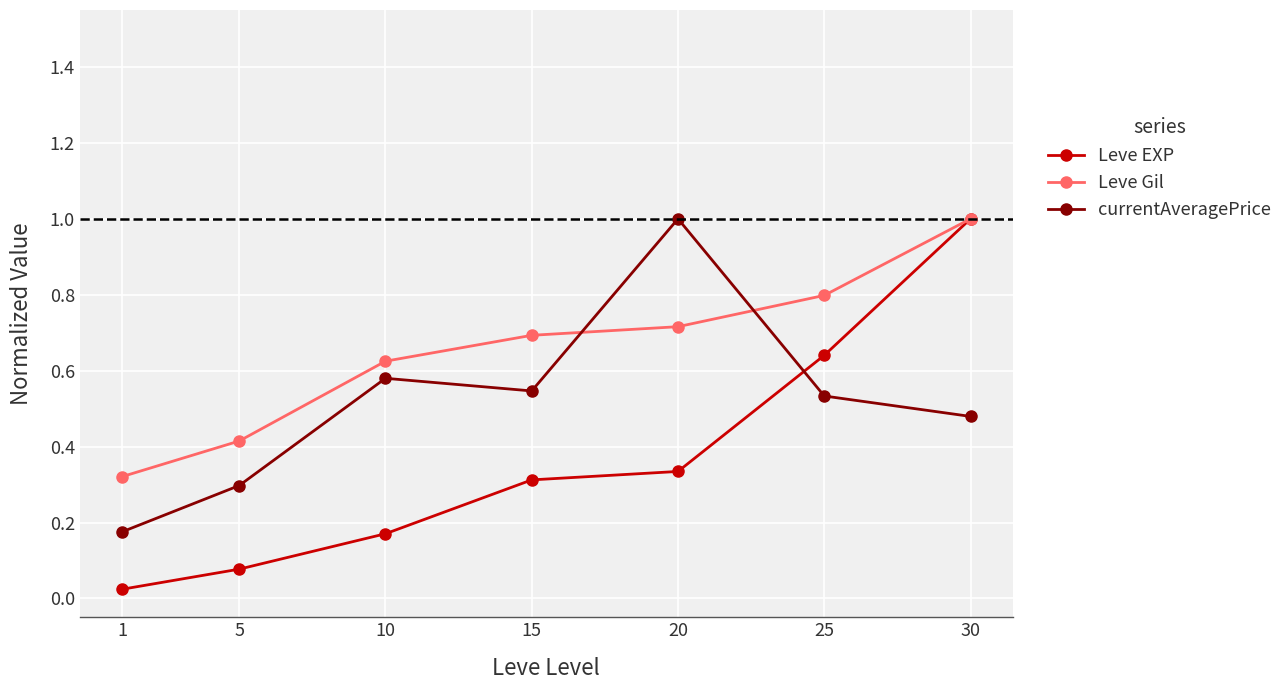

At which category is the sum across all series the highest?

30